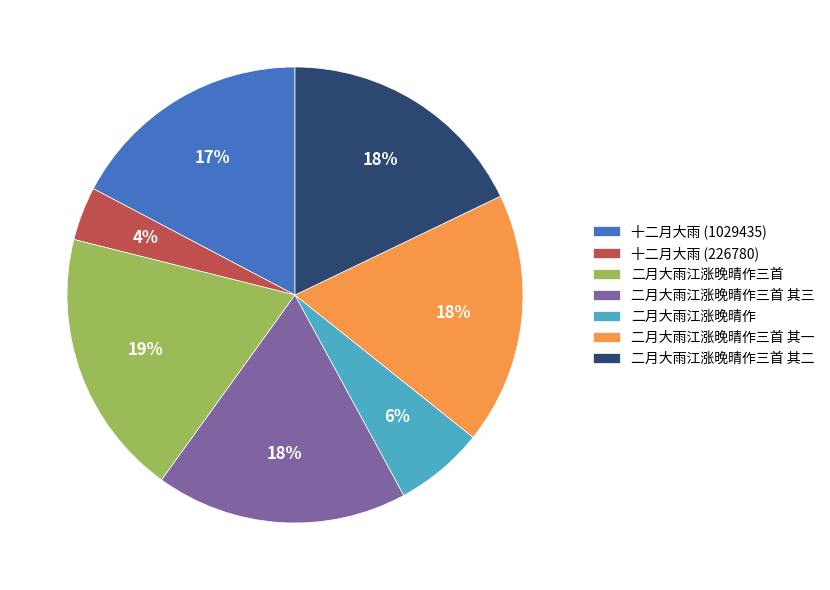

Combined, do 二月大雨江涨晚晴作三首 其一 and 二月大雨江涨晚晴作三首 account for over 50%?

No